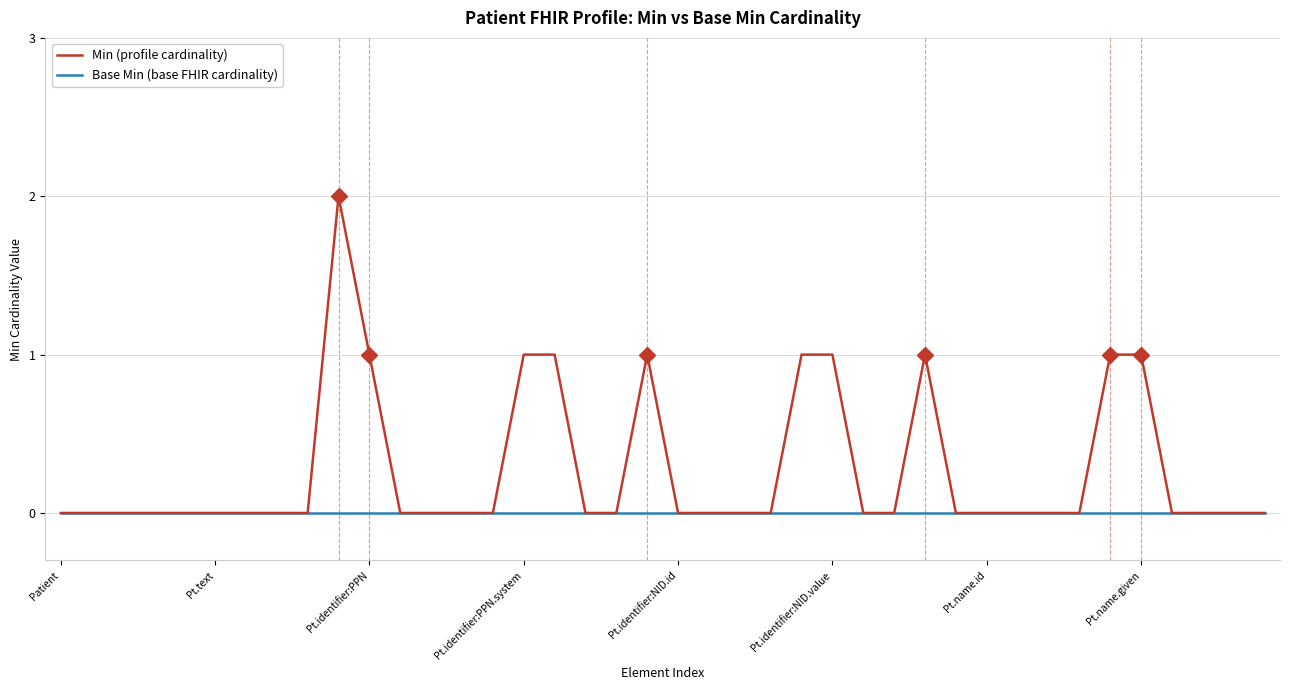

Which series has the widest spread of values?

Min (profile cardinality)